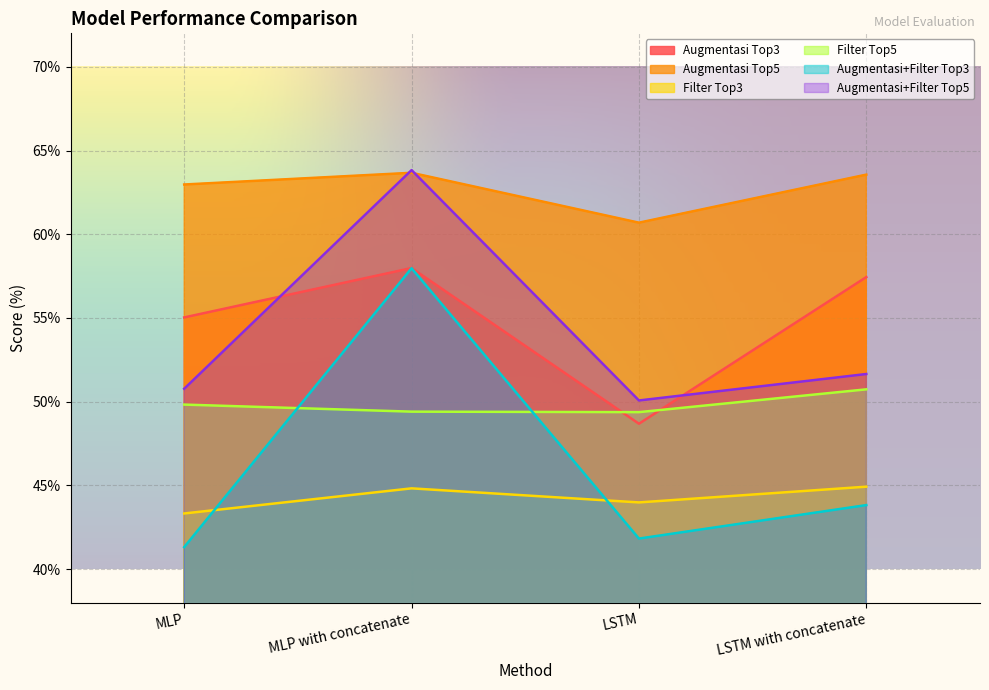

What are all the series names shown in the legend?

Augmentasi Top3, Augmentasi Top5, Filter Top3, Filter Top5, Augmentasi+Filter Top3, Augmentasi+Filter Top5